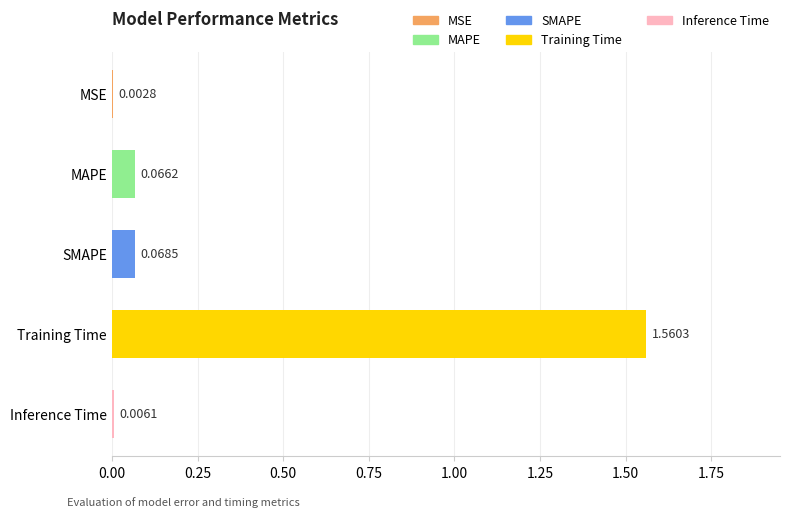

Where is the data nearest to the value 0?

MSE